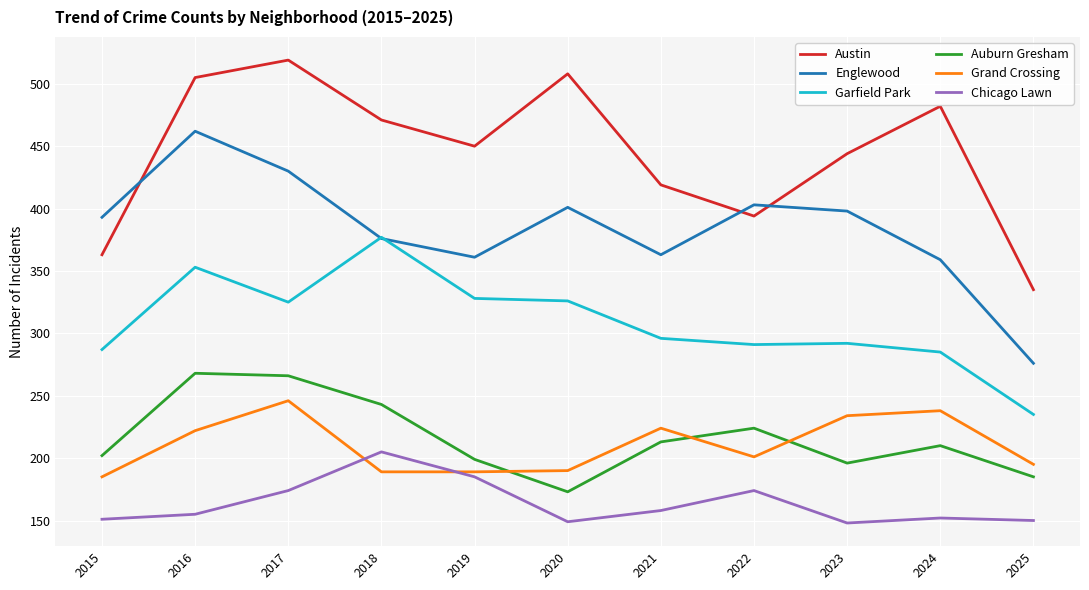

What is the maximum value shown in the chart?

519